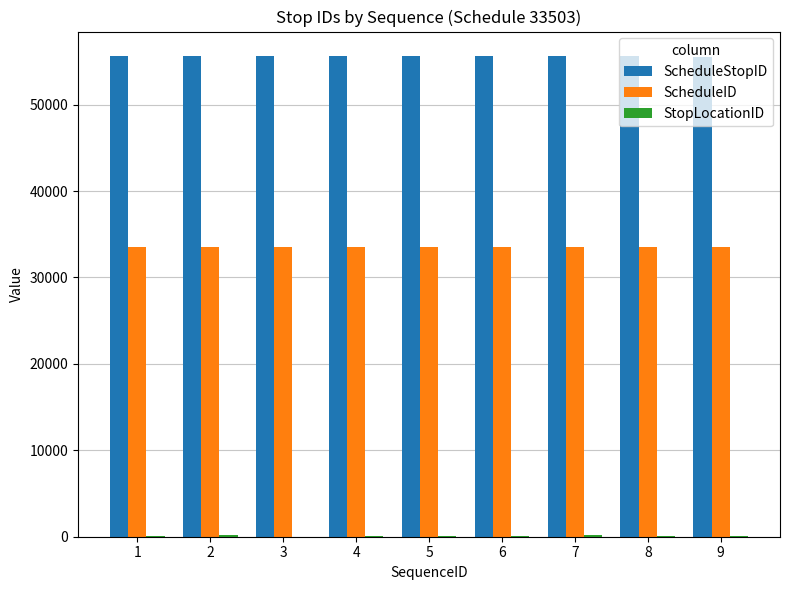

What is the sum of all ScheduleID values?

301527